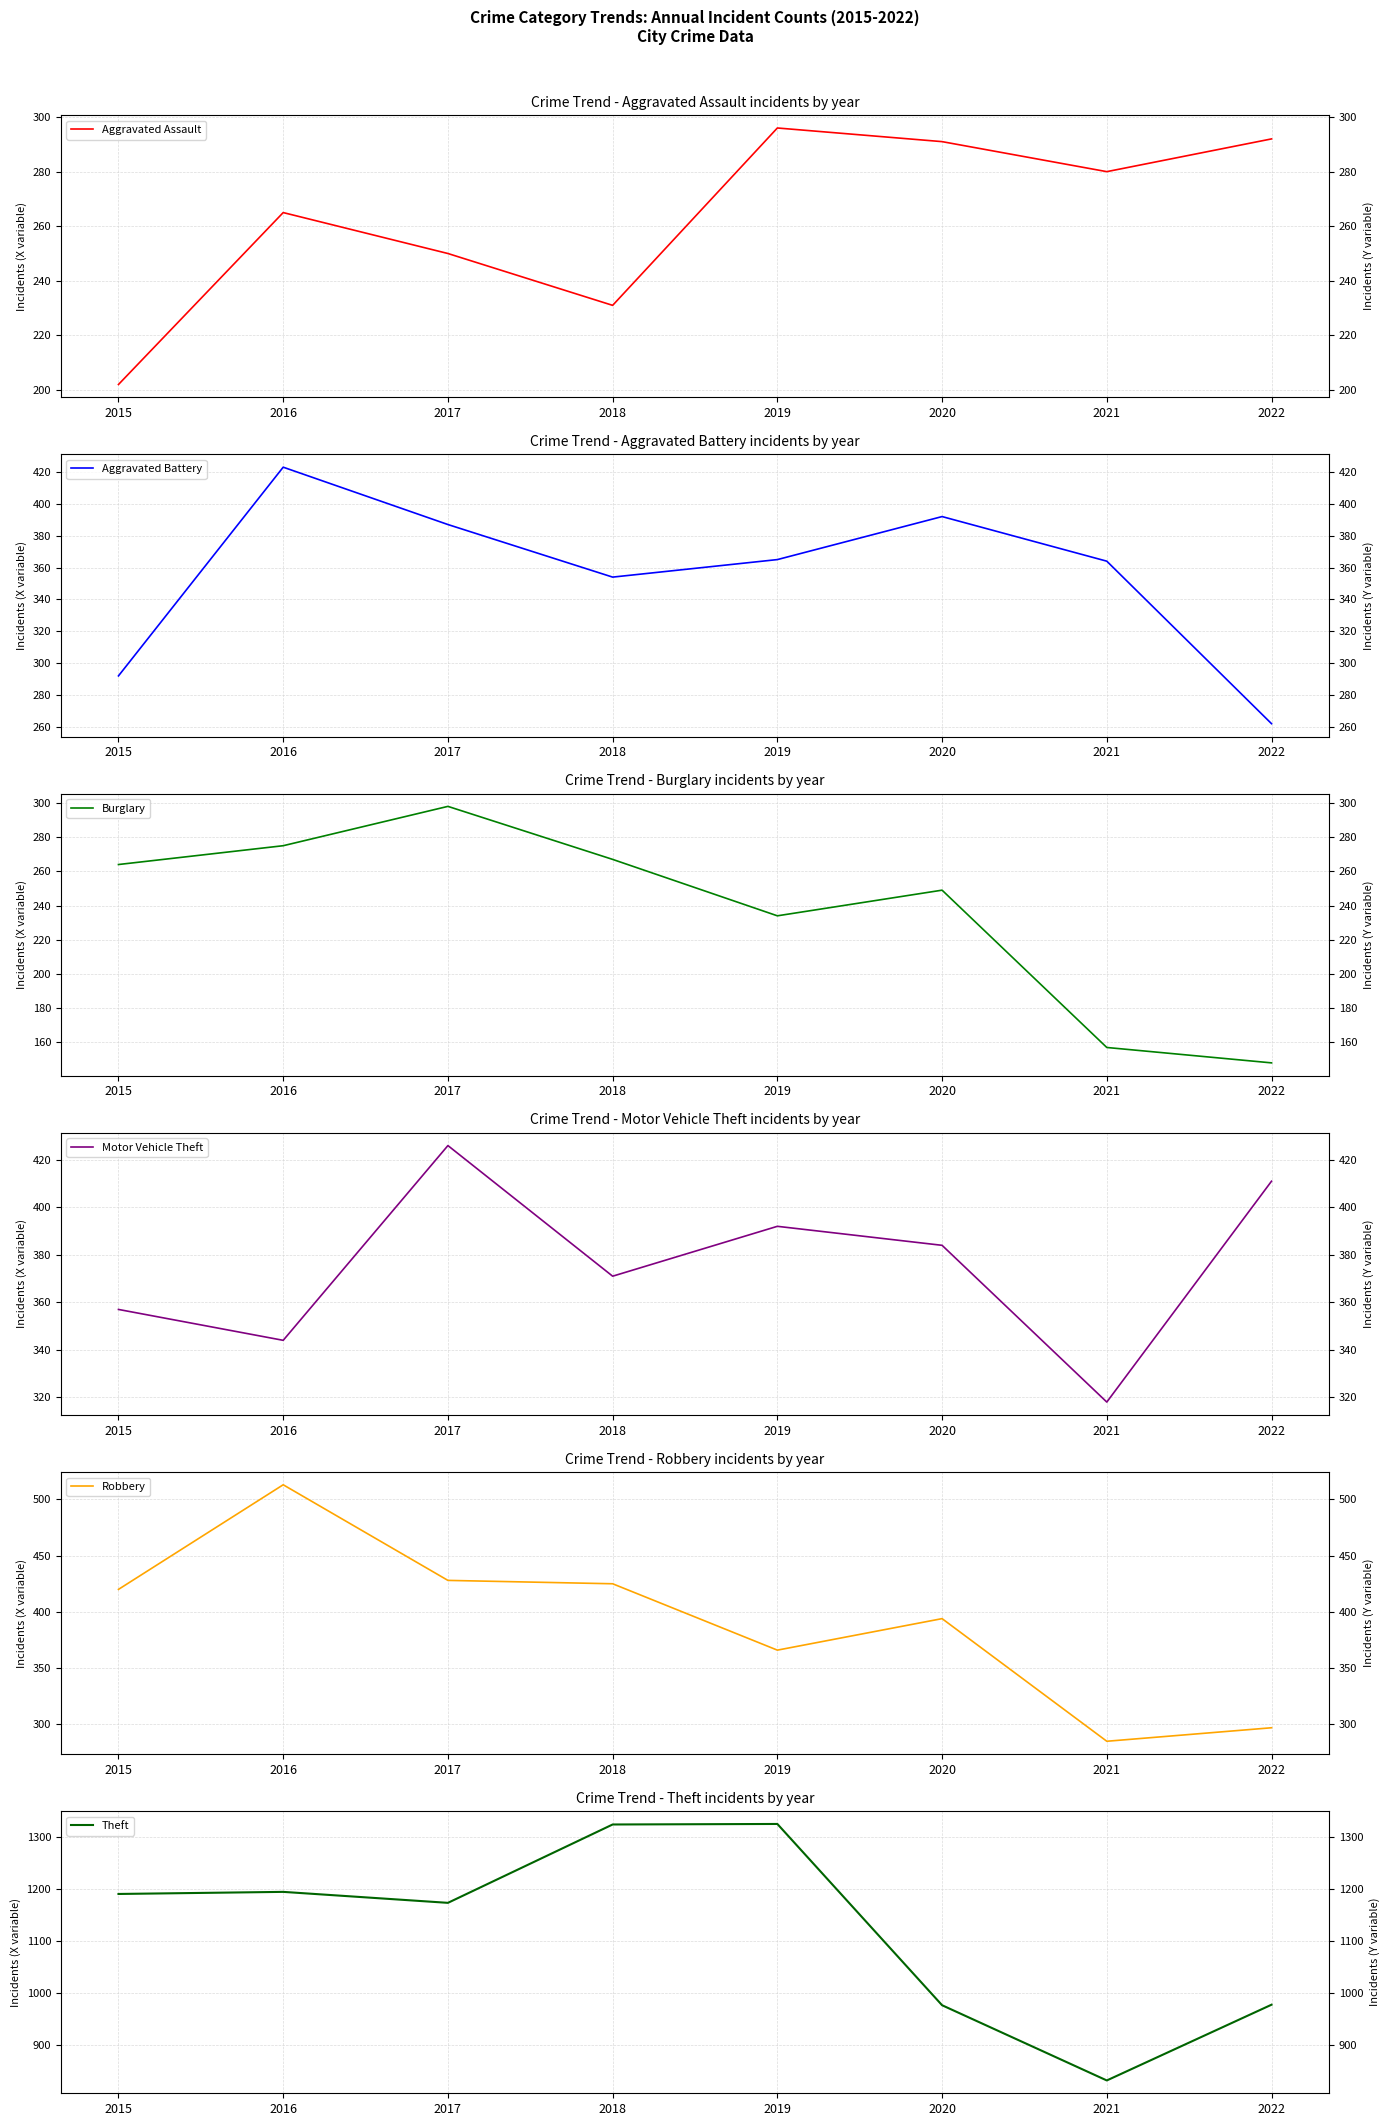

Which series has the widest spread of values?

Theft